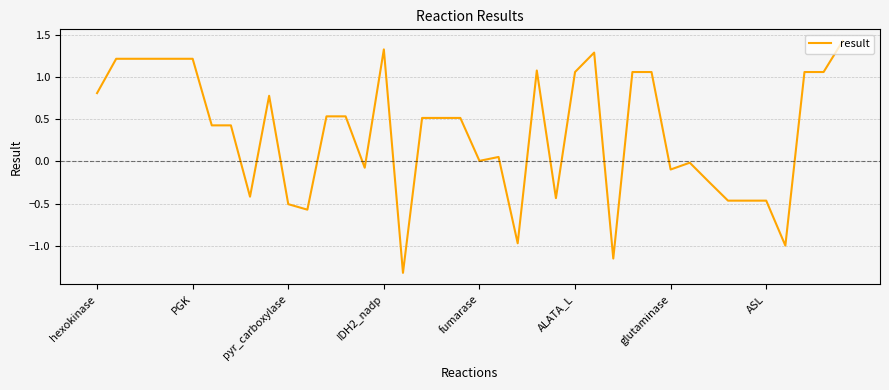

What is the smallest value displayed?

-1.3